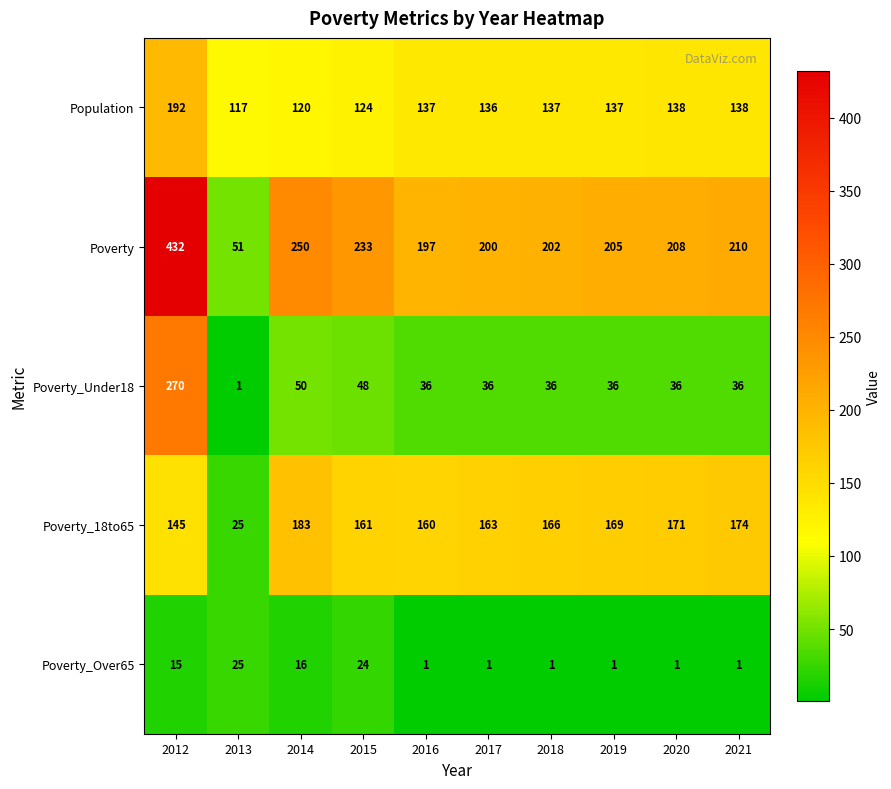

What is the total value across all series at 2019?

548